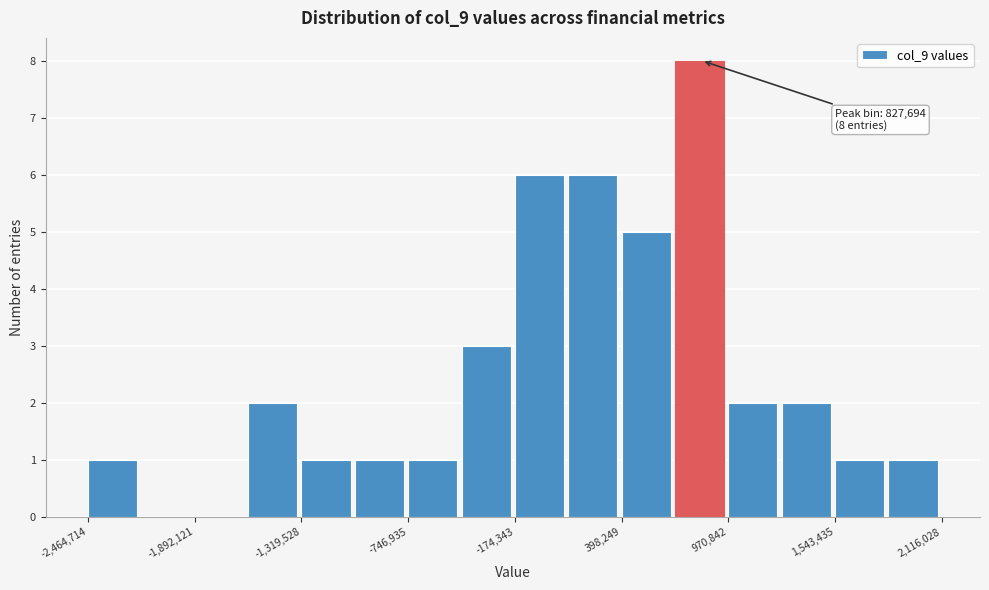

Read against the x-axis, roughly where is the centre of the tallest bar?

800000